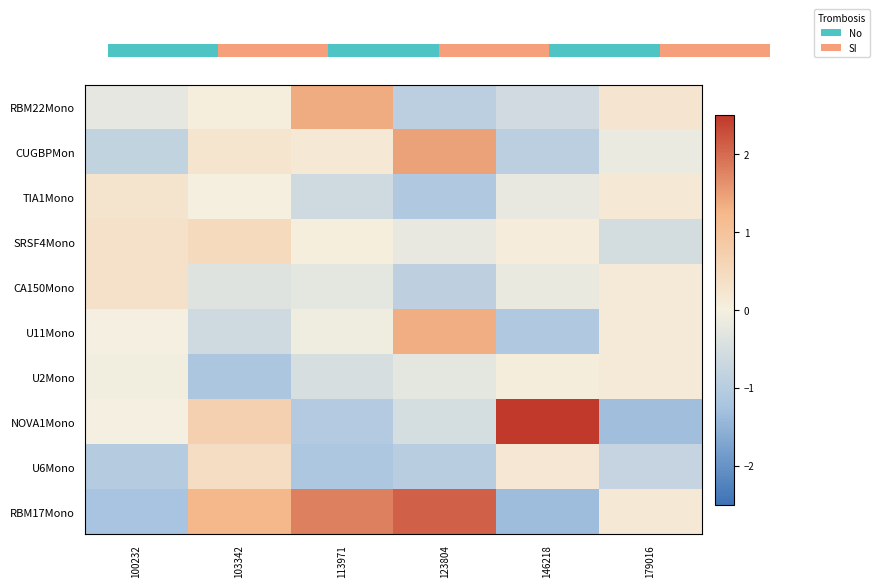

What is the average value of the CA150Mono series?

-0.2